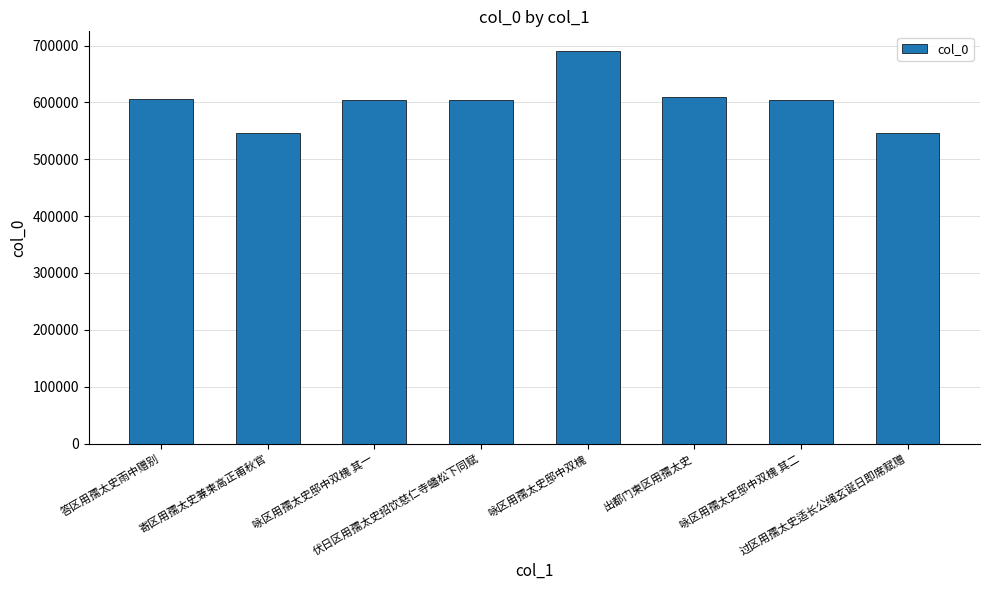

What is the value of the 5th bar from the left?

690432